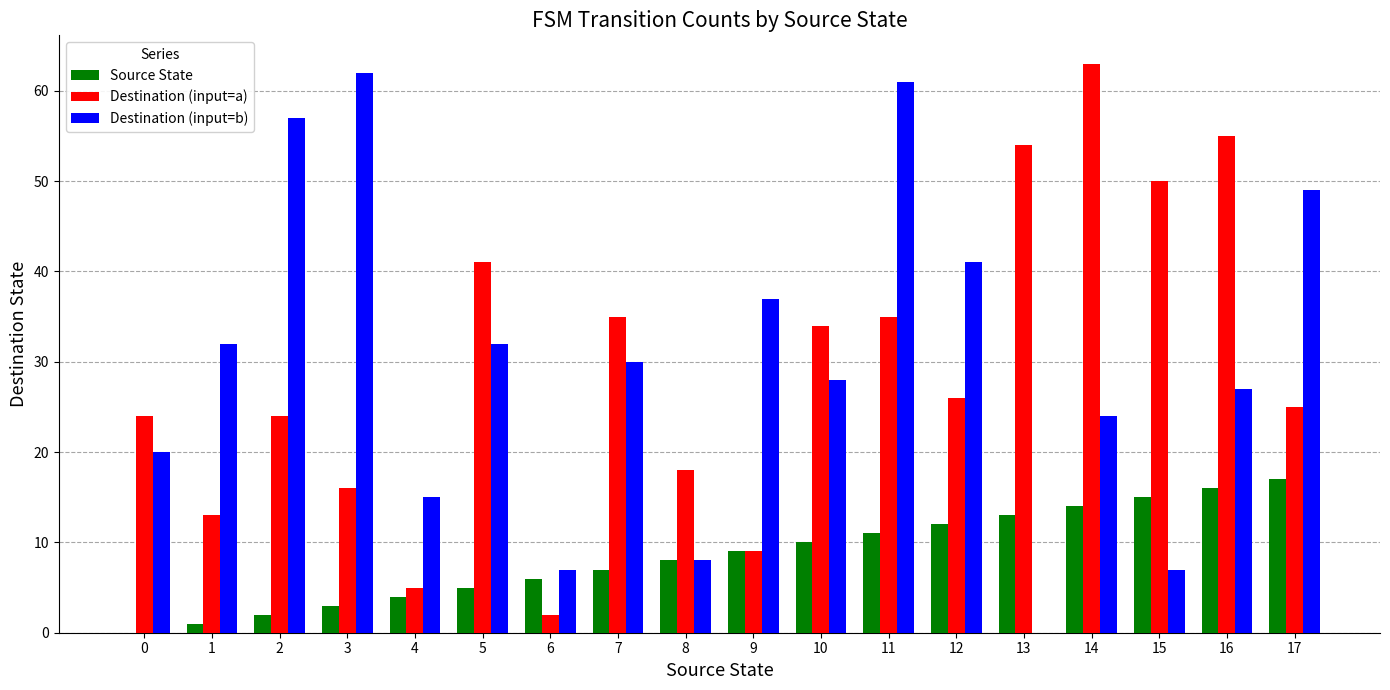

True or false: Destination (input=a) has a value of 17 at 0.

False